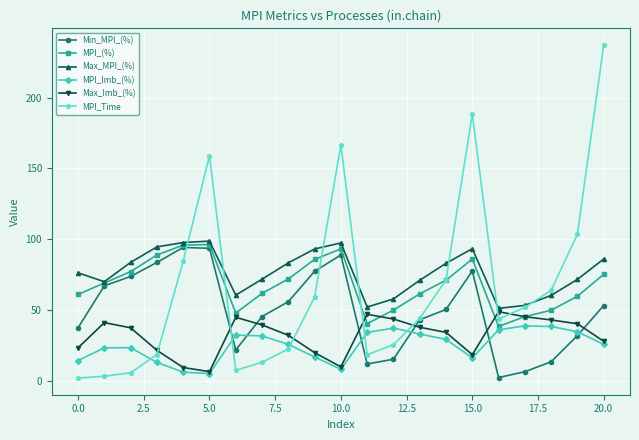

True or false: Min_MPI_(%) has more than 0 interior local peaks.

True